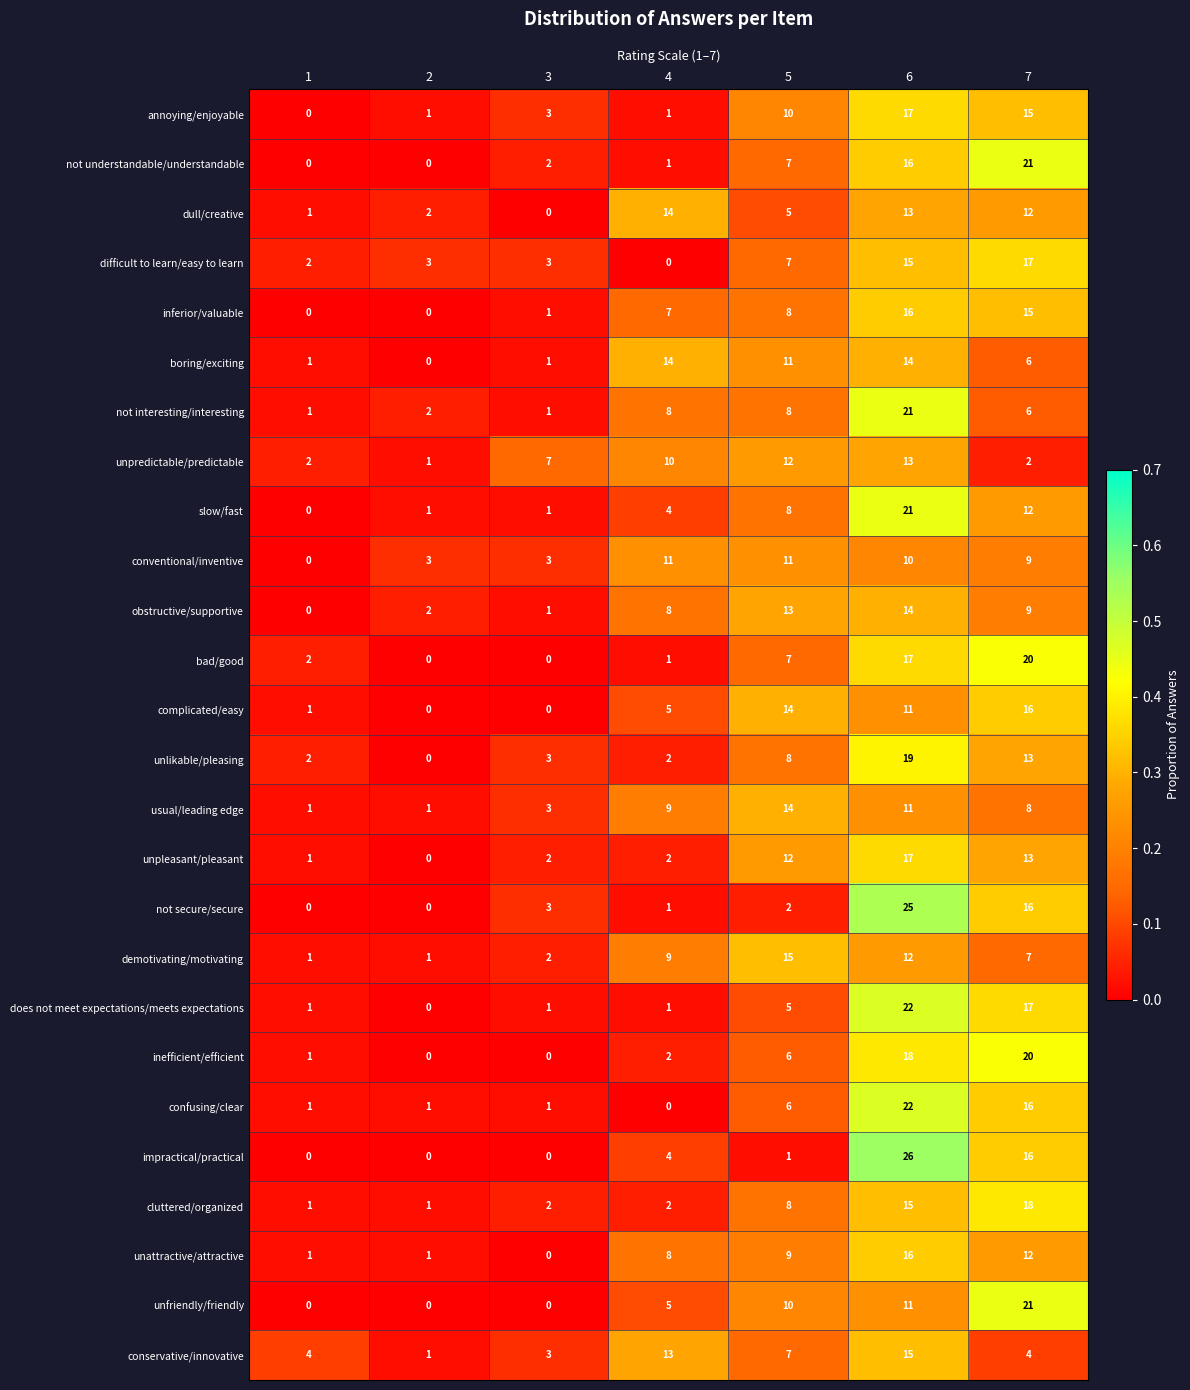

The inefficient/efficient series shows 6 at 5. True or false?

True